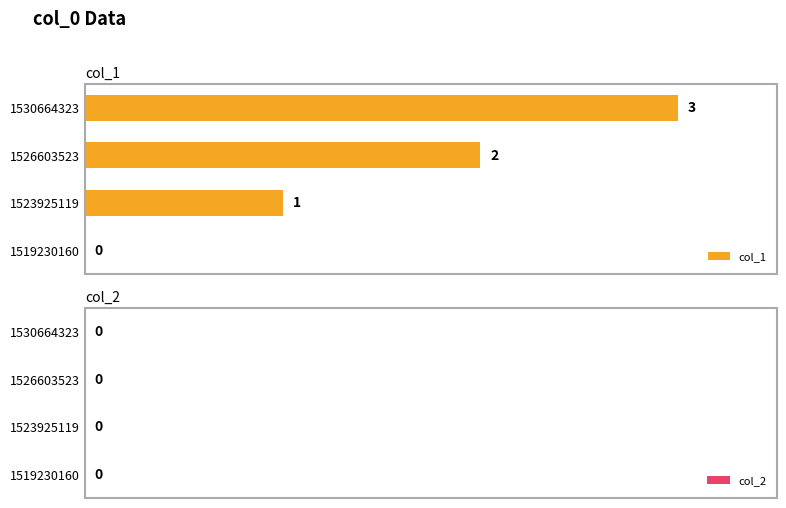

Are the bars horizontal?

Yes